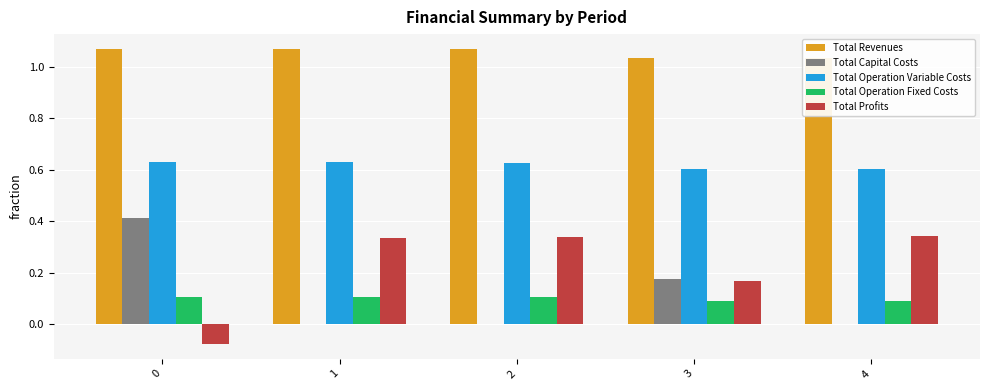

What is the spread (max minus min) of values at 1?

1.1